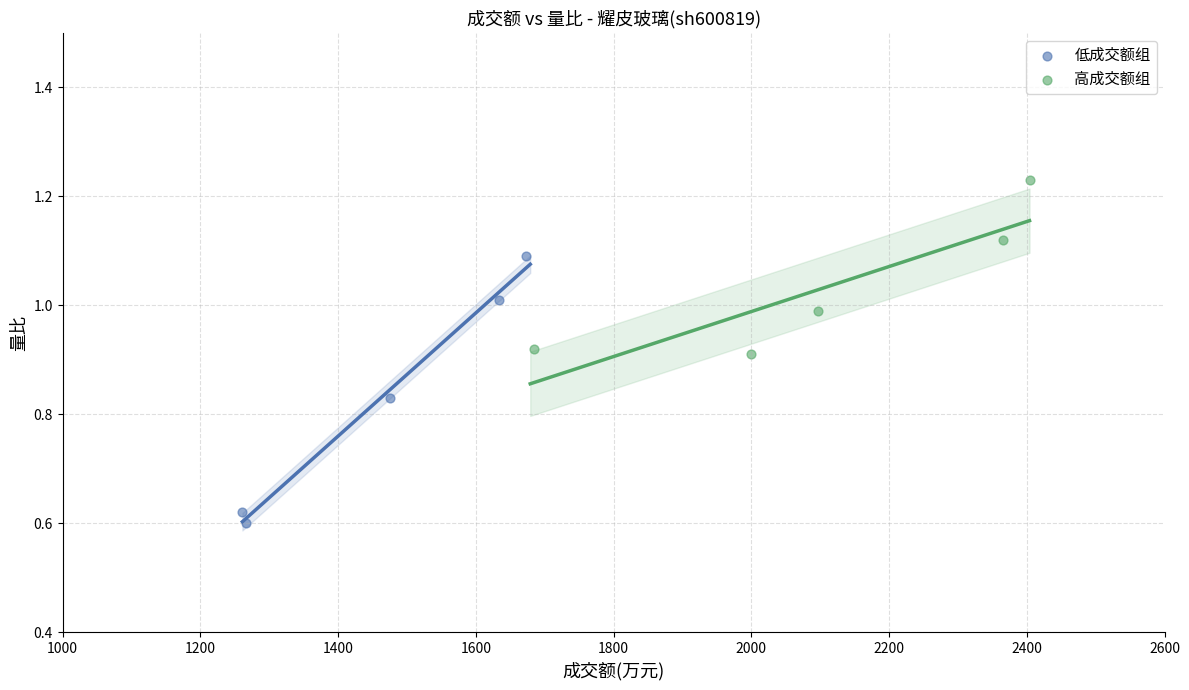

Which series has the widest spread of Y values?

低成交额组